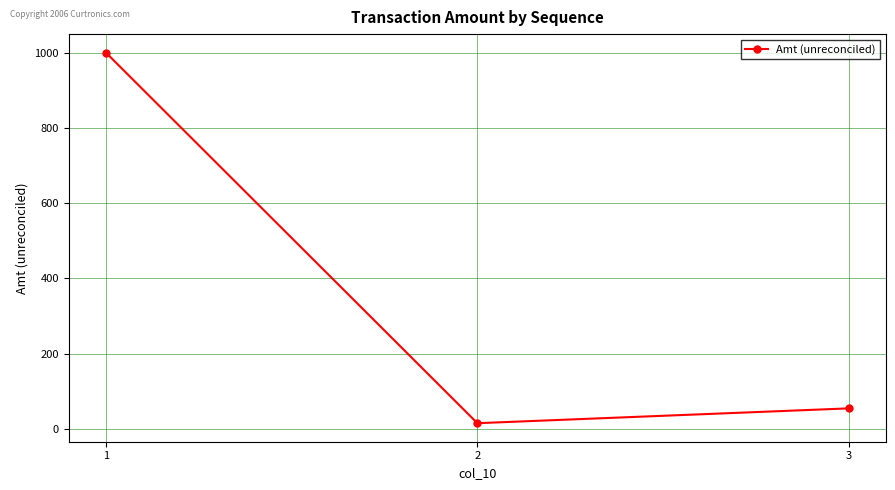

How many categories are shown in the chart?

3